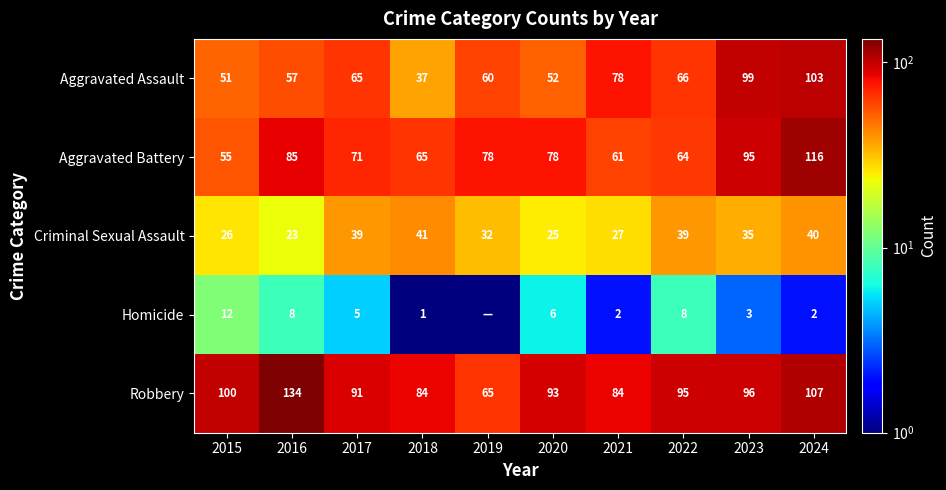

True or false: Robbery has a value of 97.2 at 2019.

False